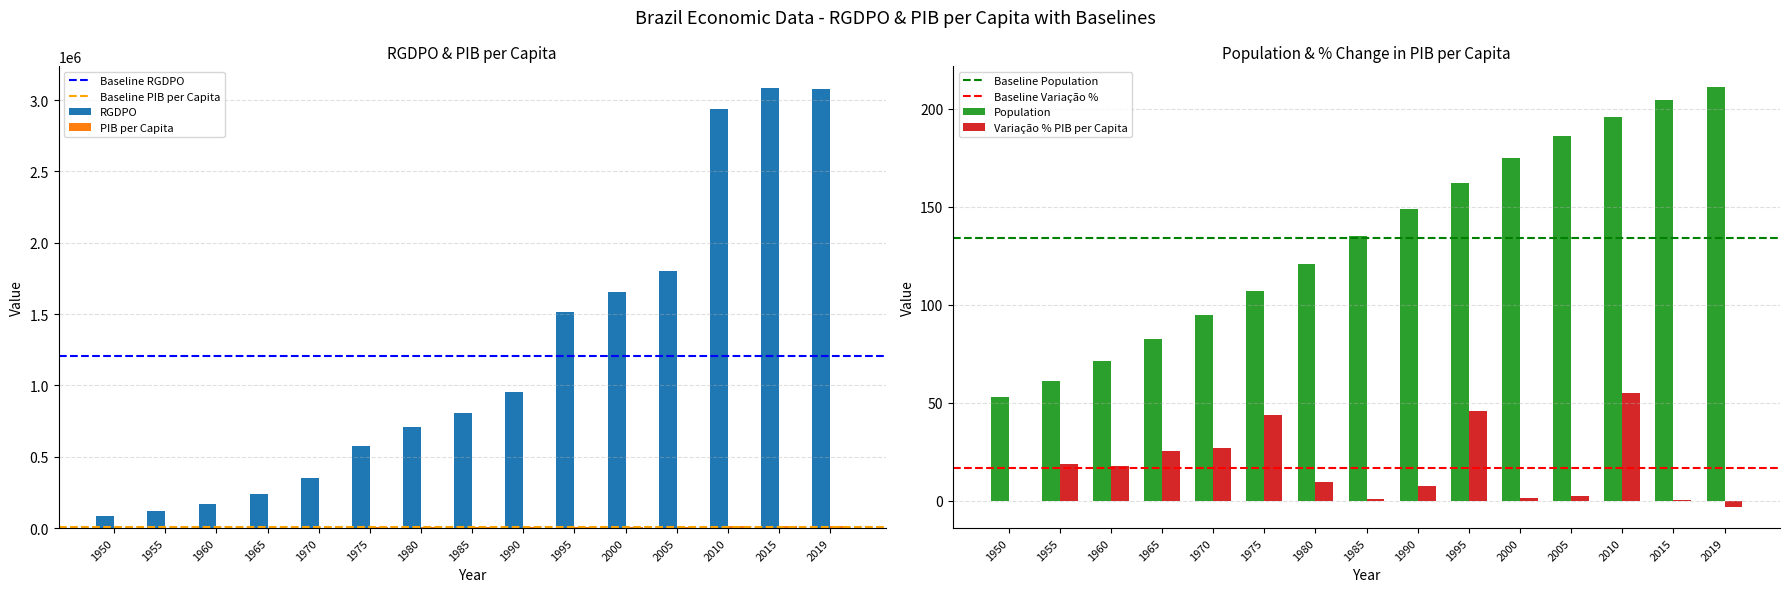

Reading left to right, list all the values displayed in this chart.

RGDPO: 88442.7	121660.1	166540.2	242627.6	354428.5	574166.6	709313.5	803910.0	954572.0	1513901.8	1653572.4	1802951.5	2938155.5	3082939.0	3080048.5
Population: 53.1	61.4	71.3	82.6	95.1	107.2	120.7	135.3	149.0	162.0	174.8	186.1	195.7	204.5	211.1
PIB per Capita: 1664.8	1981.3	2336.8	2937.5	3726.4	5355.2	5877.0	5942.8	6406.4	9343.9	9460.3	9686.7	15012.5	15077.6	14594.0
Variacao Percentual do PIB per Capita: 0.0	19.0	17.9	25.7	26.9	43.7	9.7	1.1	7.8	45.9	1.2	2.4	55.0	0.4	-3.2